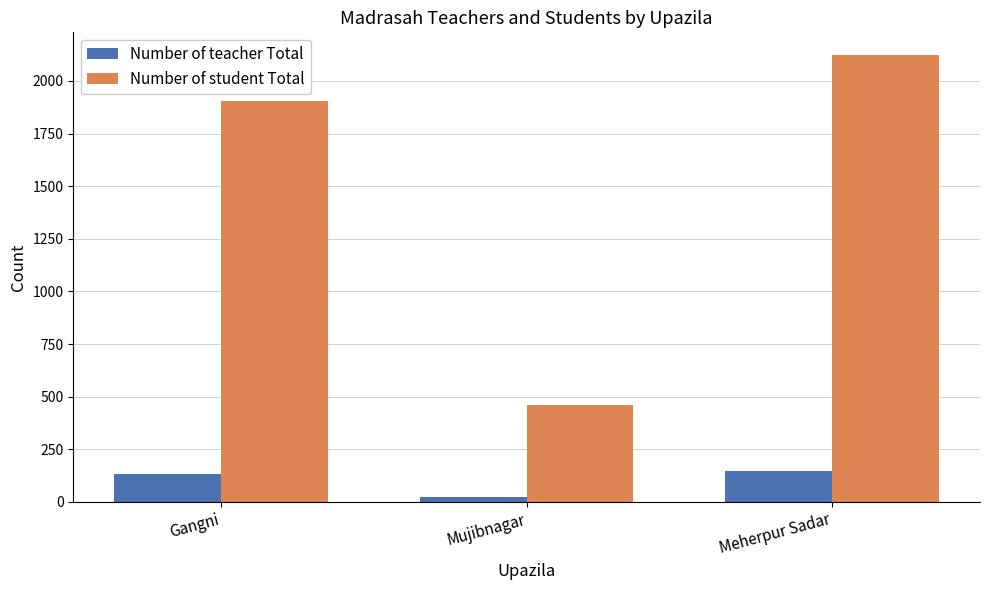

How many Number of teacher Total values are between 23 and 147?

3